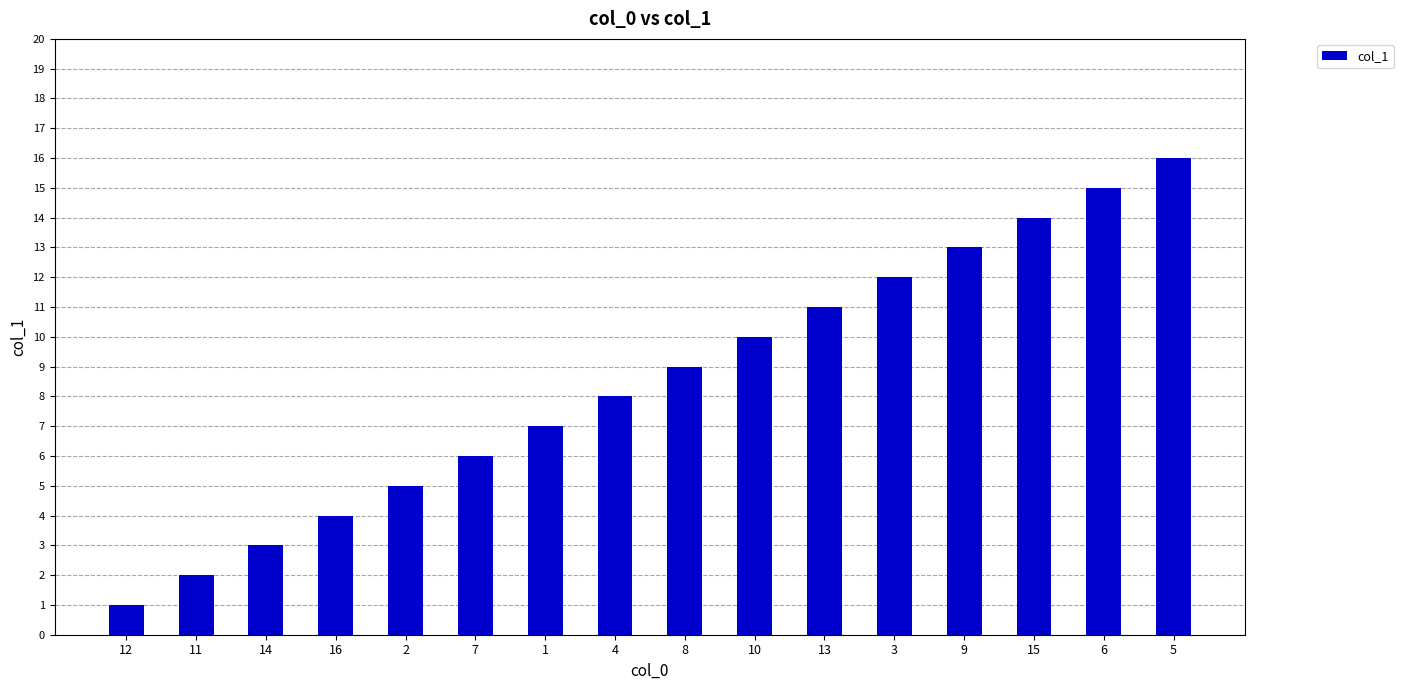

The value at 4 is 8. True or false?

True